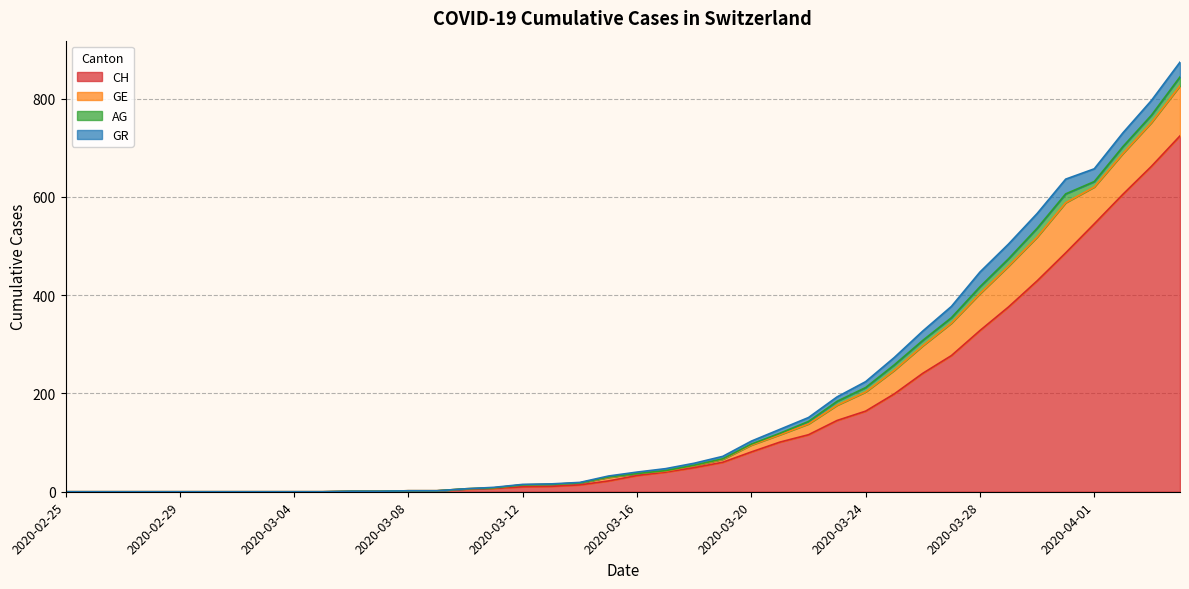

How many interior local valleys does the AG series have?

2